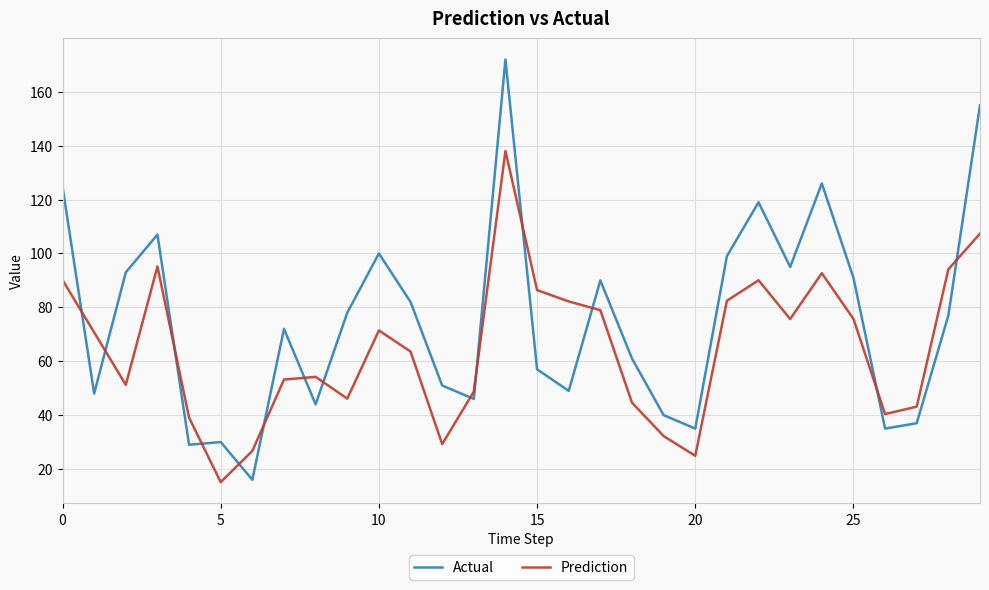

Which series has the largest range (max minus min)?

Actual